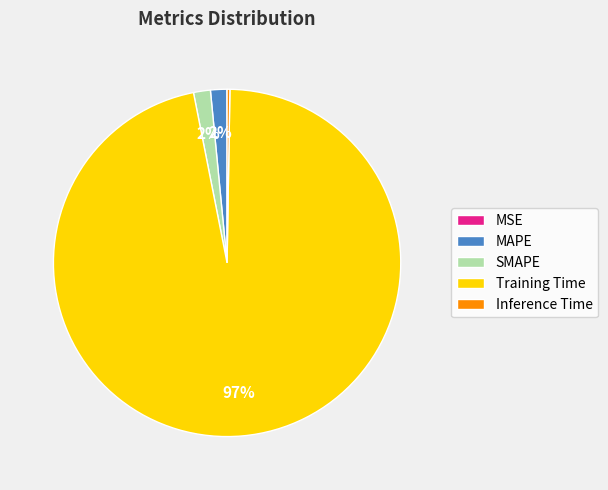

The SMAPE slice represents 7% of the pie. True or false?

False